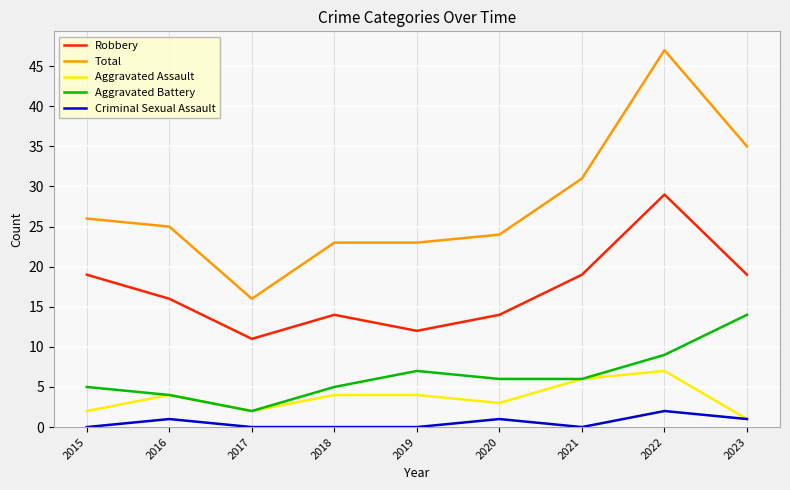

How many lines are shown in the chart?

5